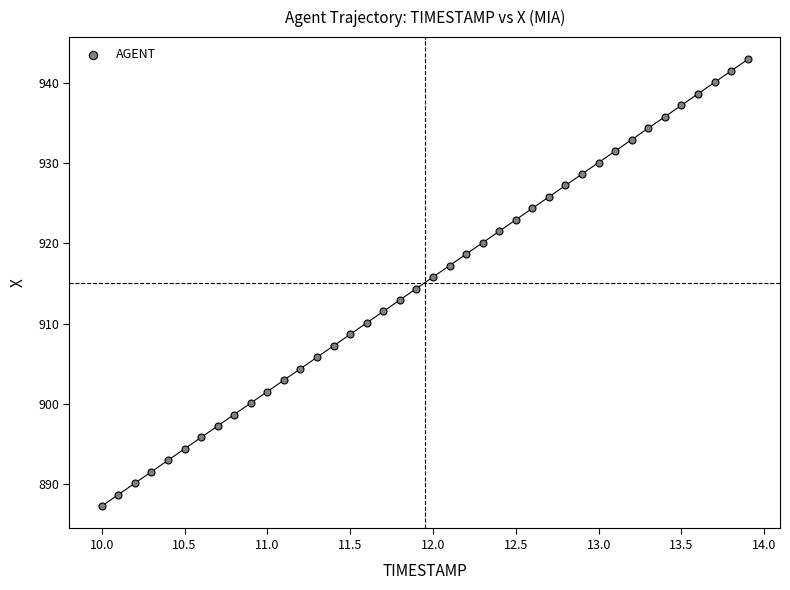

What is the range of Y values (max minus min)?

55.6